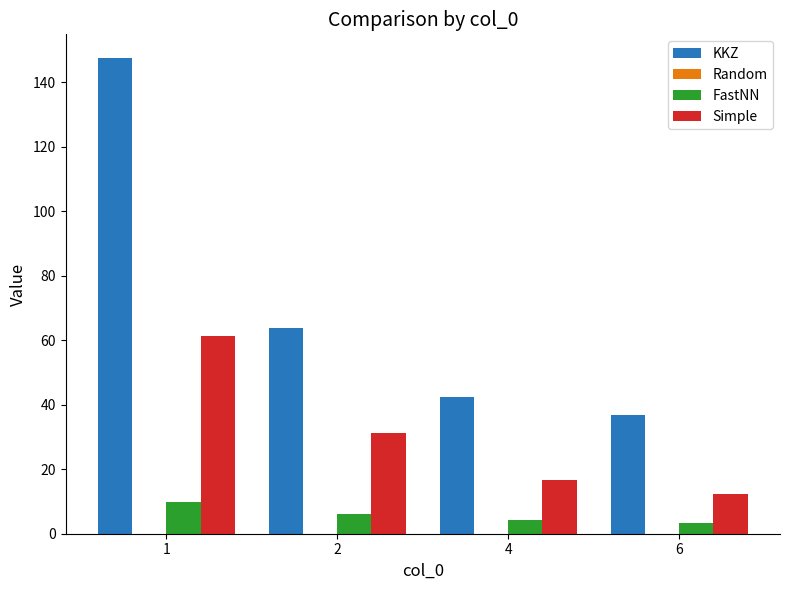

What is the sum of all FastNN values?

23.4